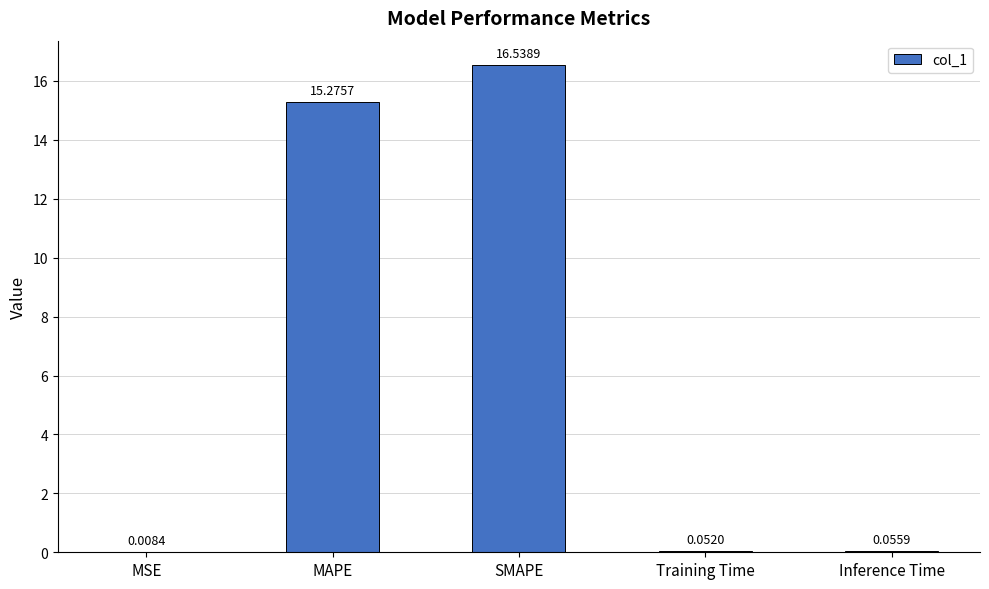

What is the sum of all values?

31.9